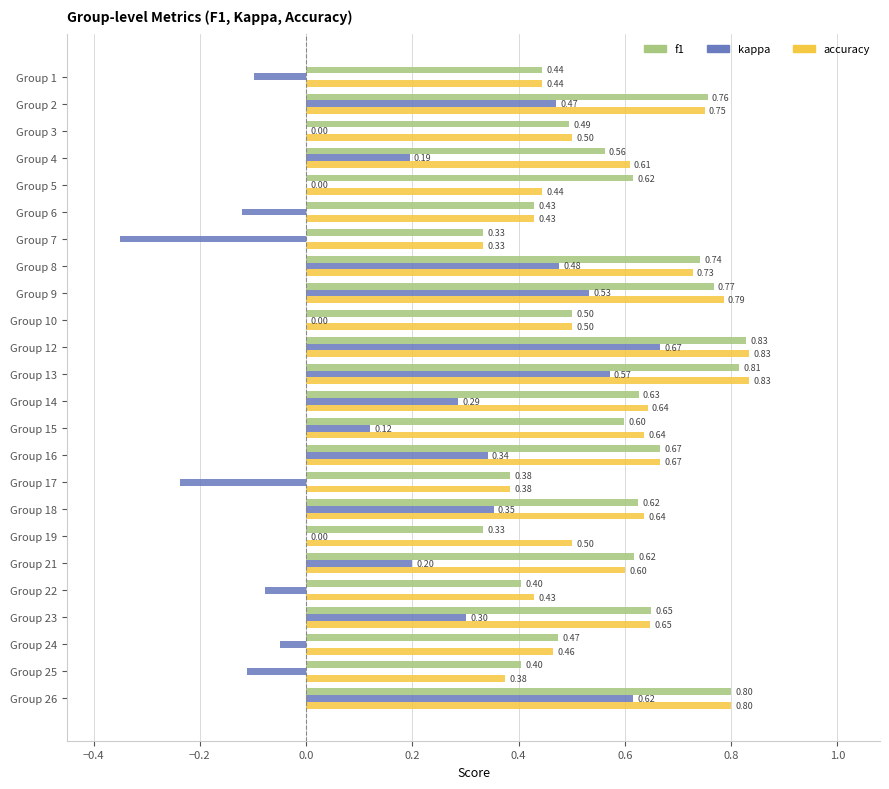

What is the sum of the f1 values at Group 3 and Group 17?

0.9